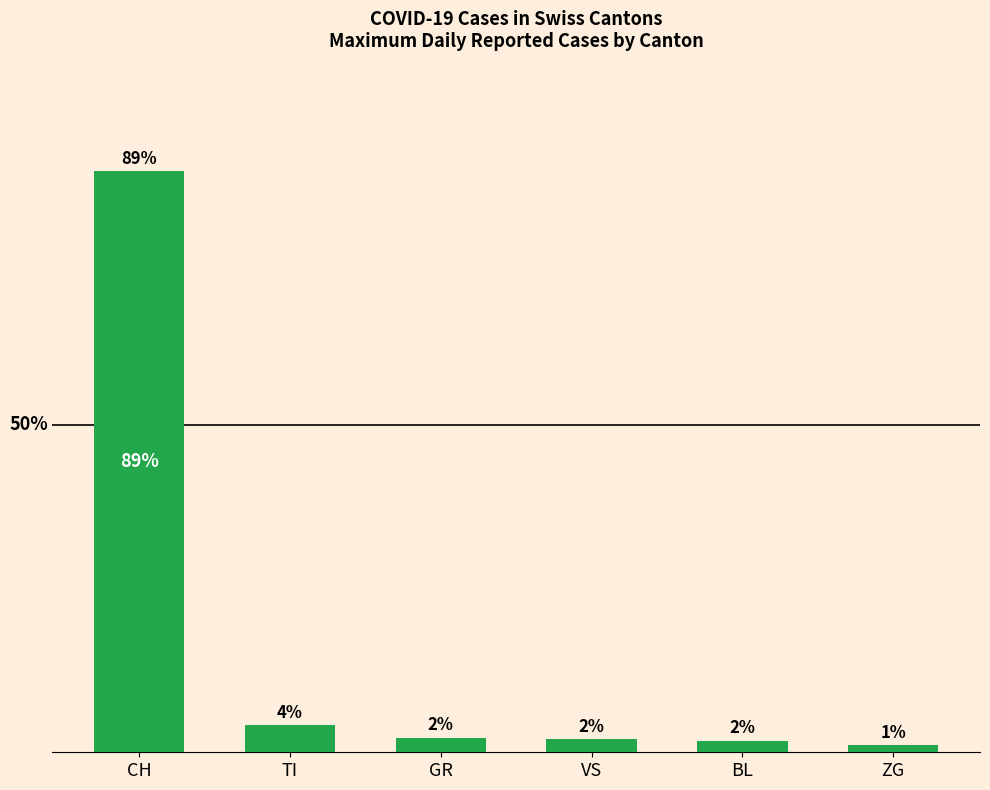

At which label does the data first exceed 2?

CH